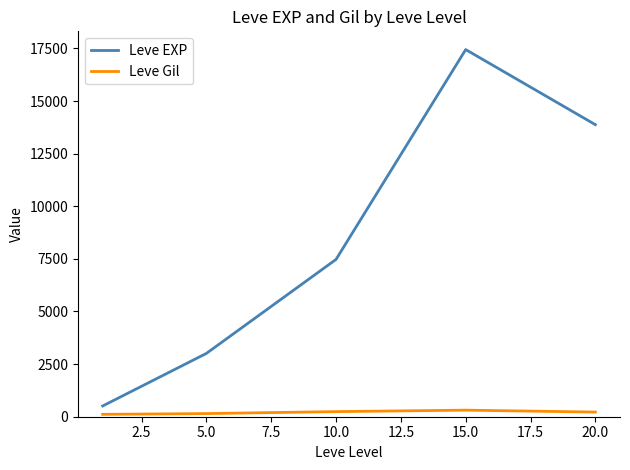

Does the chart have visible grid lines?

No